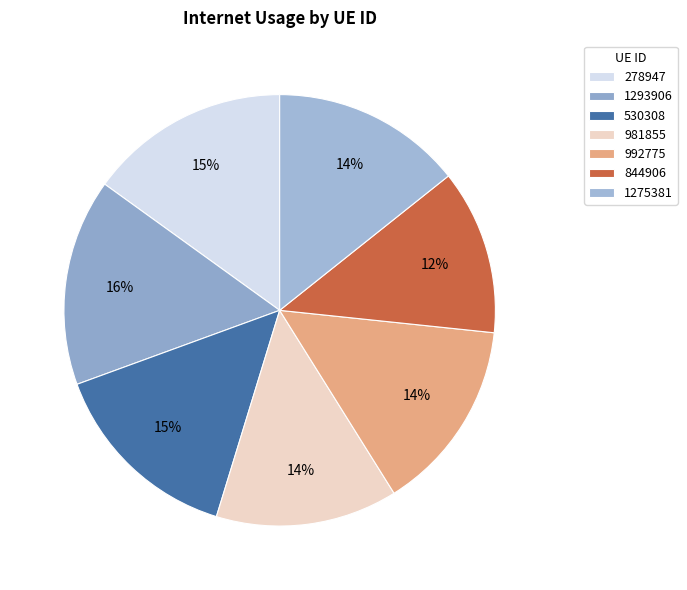

The 992775 slice represents 14% of the pie. True or false?

True